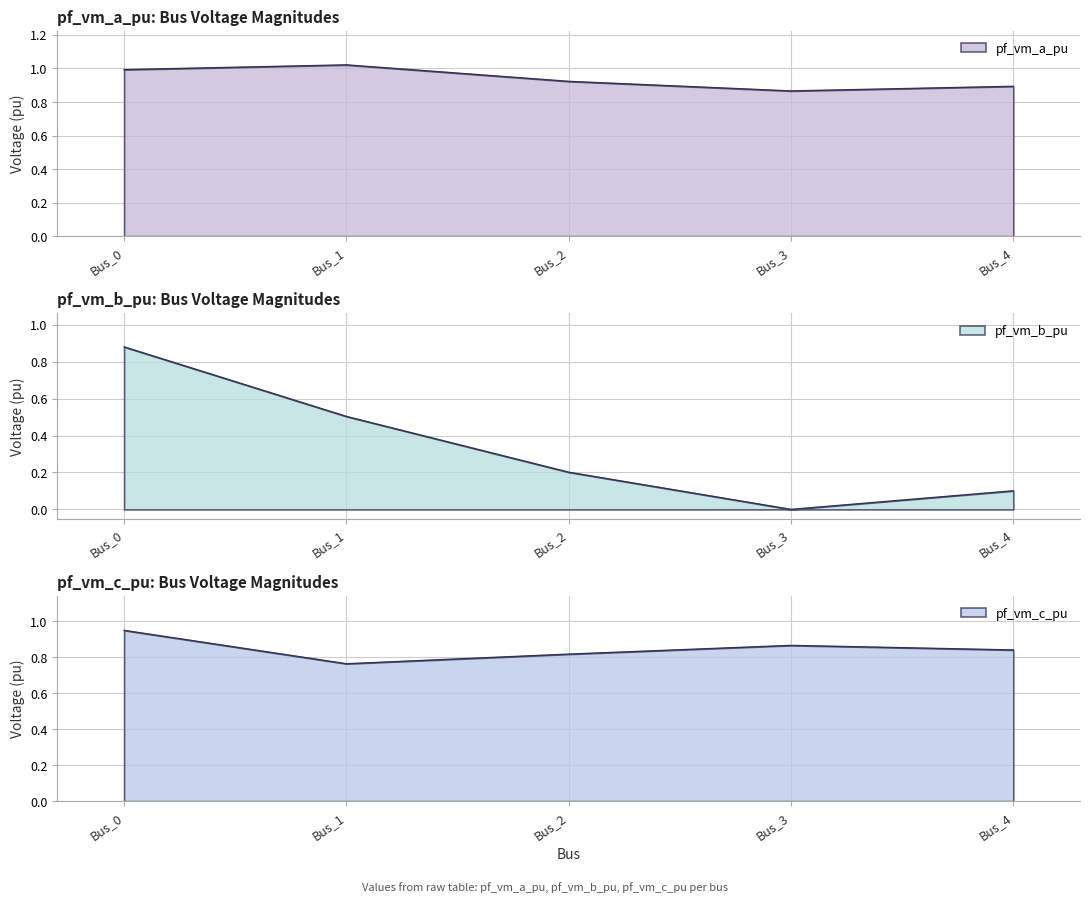

What is the difference between the maximum and minimum values in the pf_vm_c_pu series?

0.2